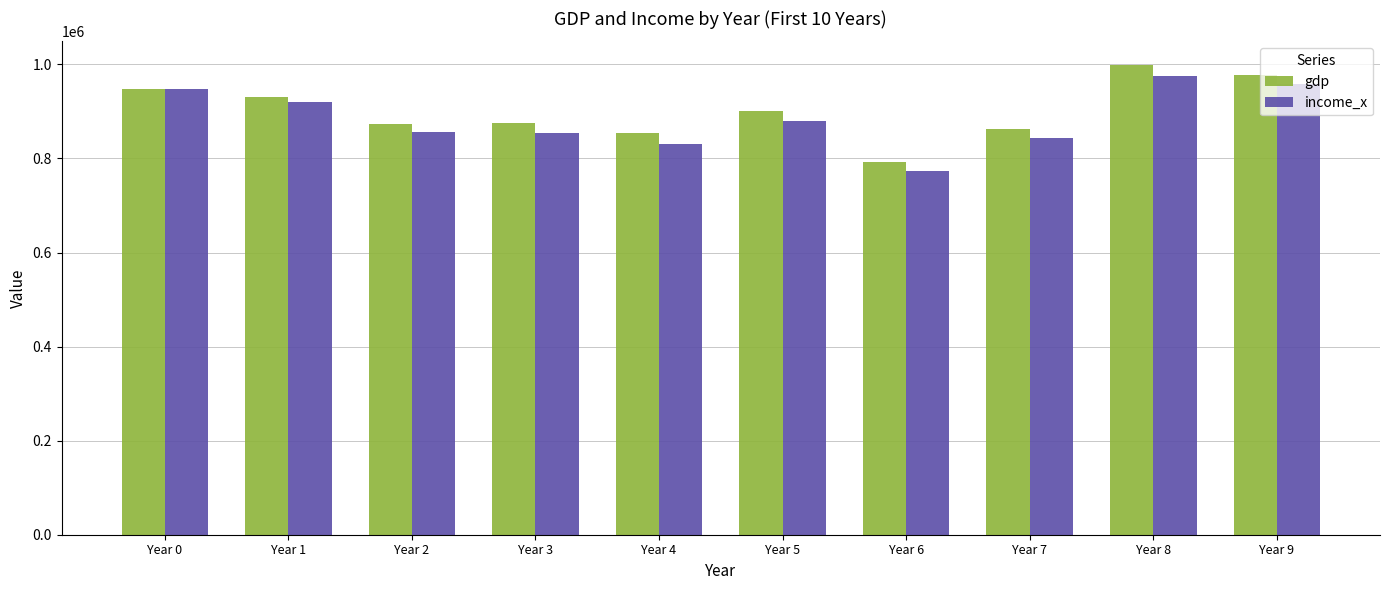

Are the bars horizontal?

No